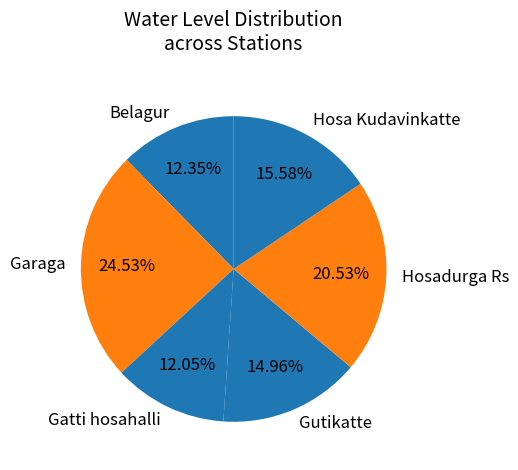

Does any single category account for the majority?

No